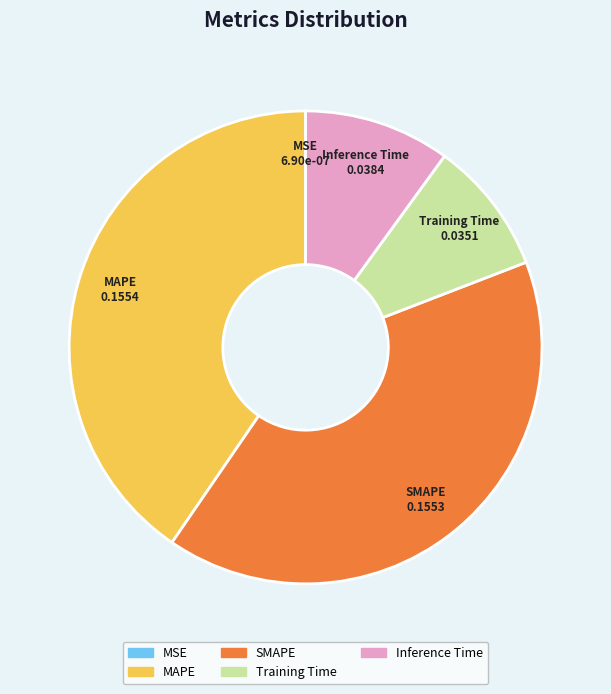

Between Inference Time and SMAPE, which is larger?

SMAPE